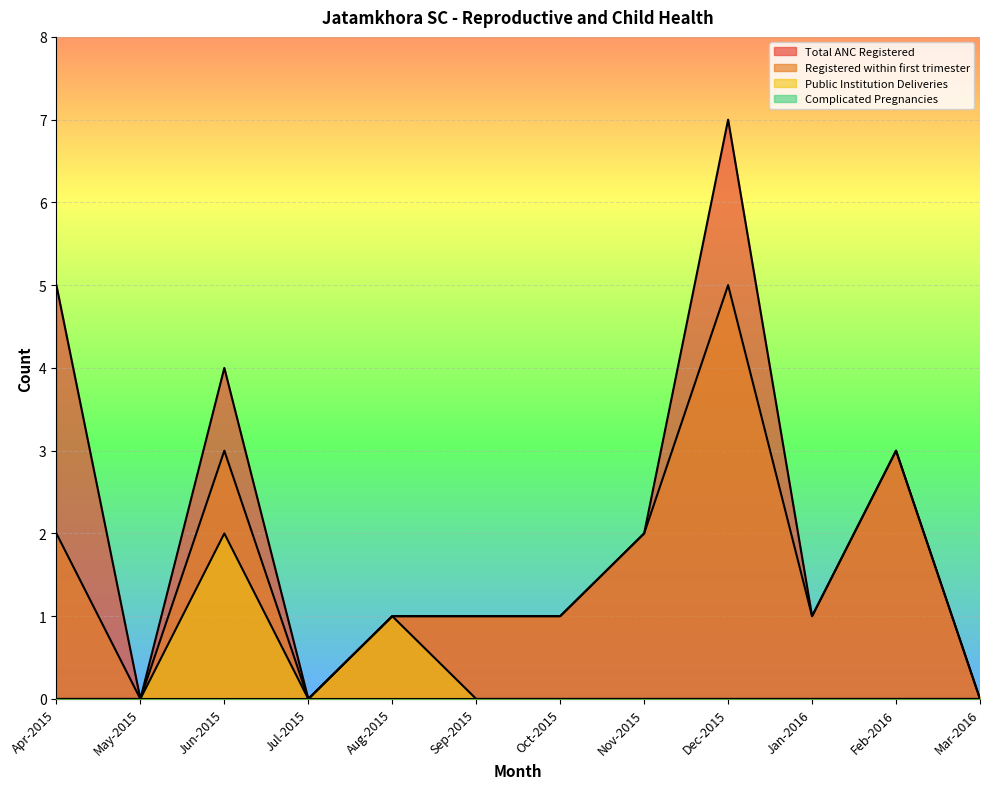

What is the spread (max minus min) of values at Sep-2015?

1